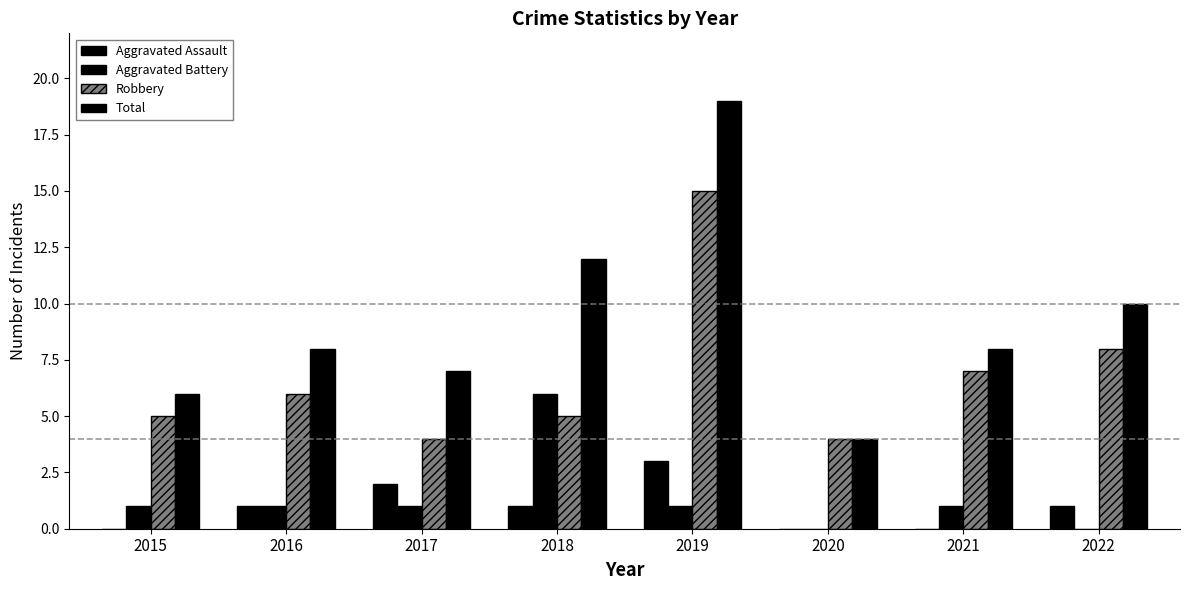

Are the bars grouped side by side (vs. stacked)?

Yes